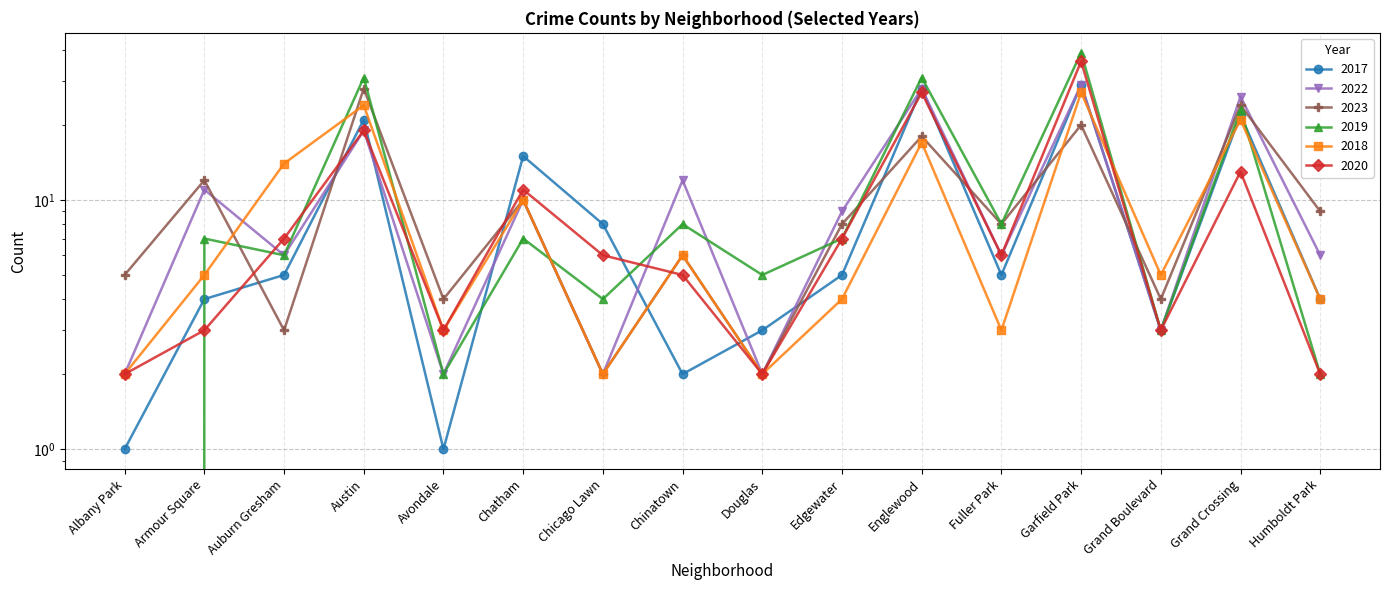

At which label does 2023 first exceed 8?

Armour Square